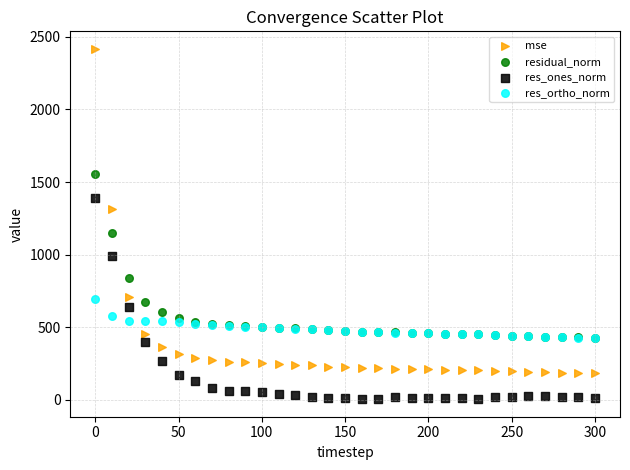

Which series reaches the maximum Y coordinate?

mse